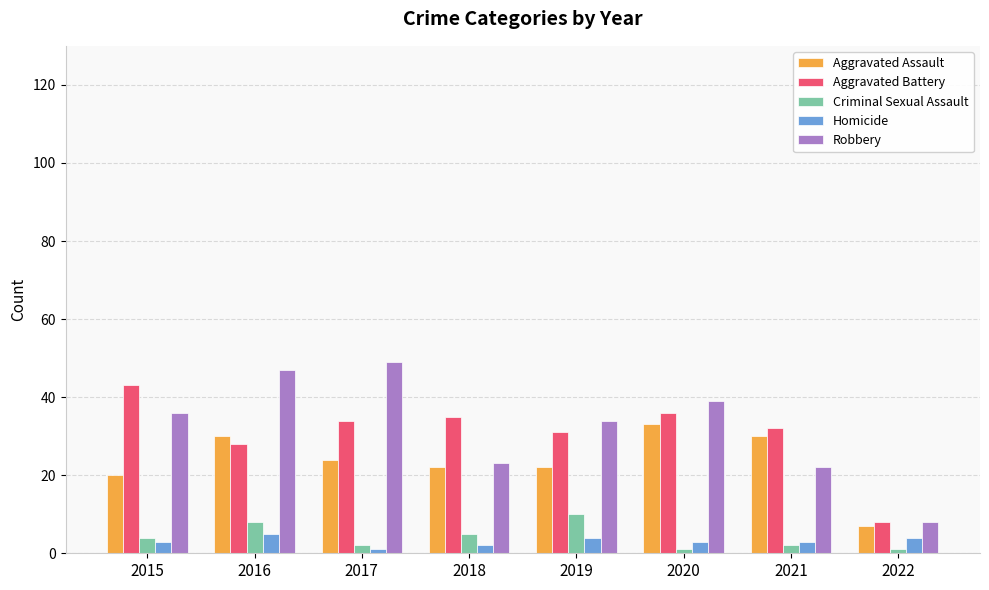

Reading right to left, extract all data points from this chart.

Aggravated Assault: 7	30	33	22	22	24	30	20
Aggravated Battery: 8	32	36	31	35	34	28	43
Criminal Sexual Assault: 1	2	1	10	5	2	8	4
Homicide: 4	3	3	4	2	1	5	3
Robbery: 8	22	39	34	23	49	47	36